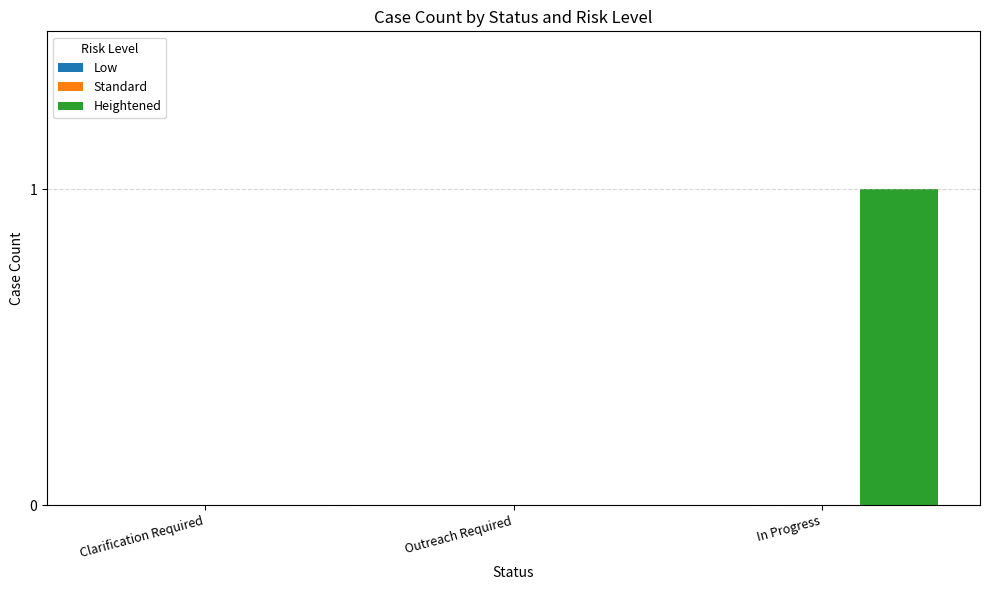

True or false: the data shows 2 at In Progress.

False